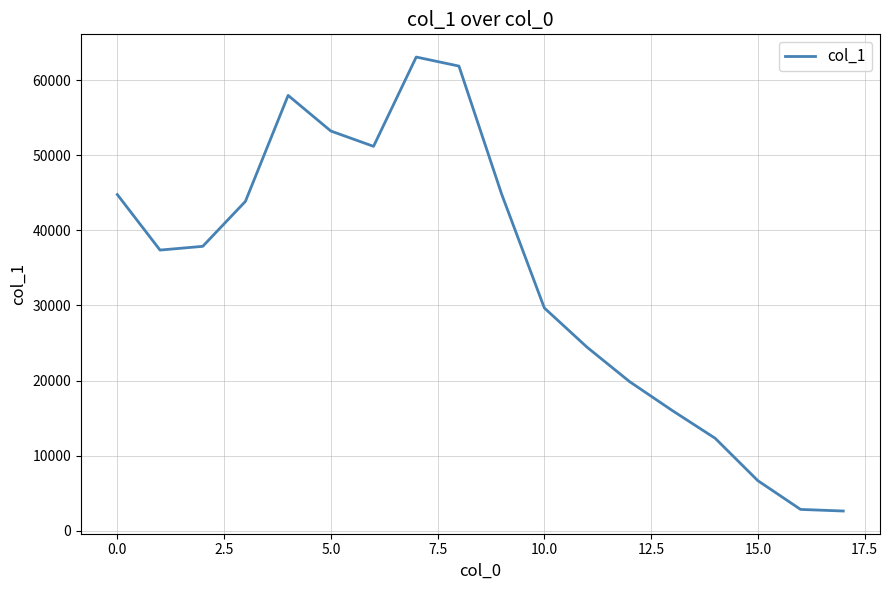

True or false: there are more than 2 points higher than both neighbors.

False